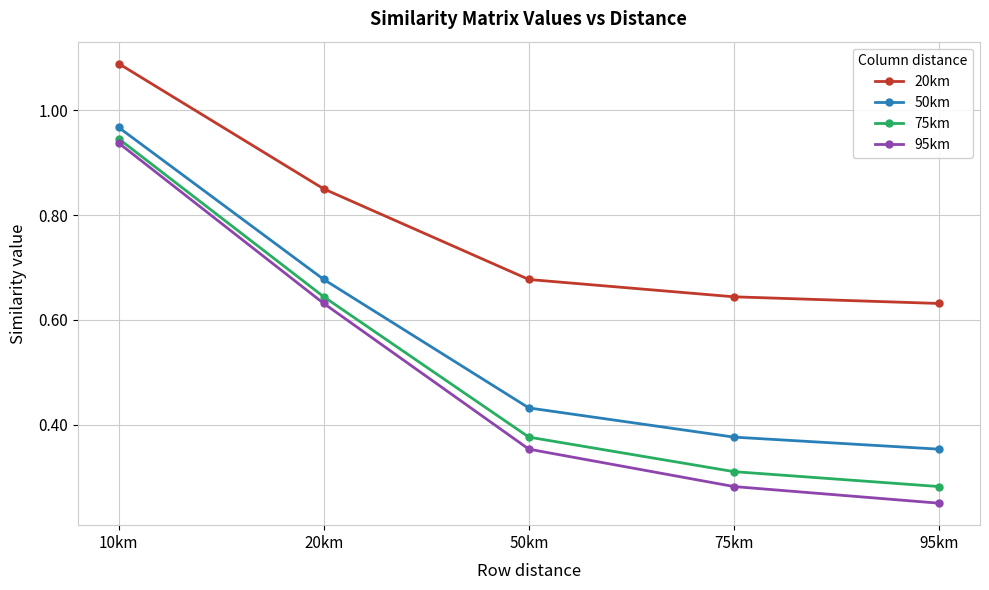

Which series has the widest spread of values?

95km